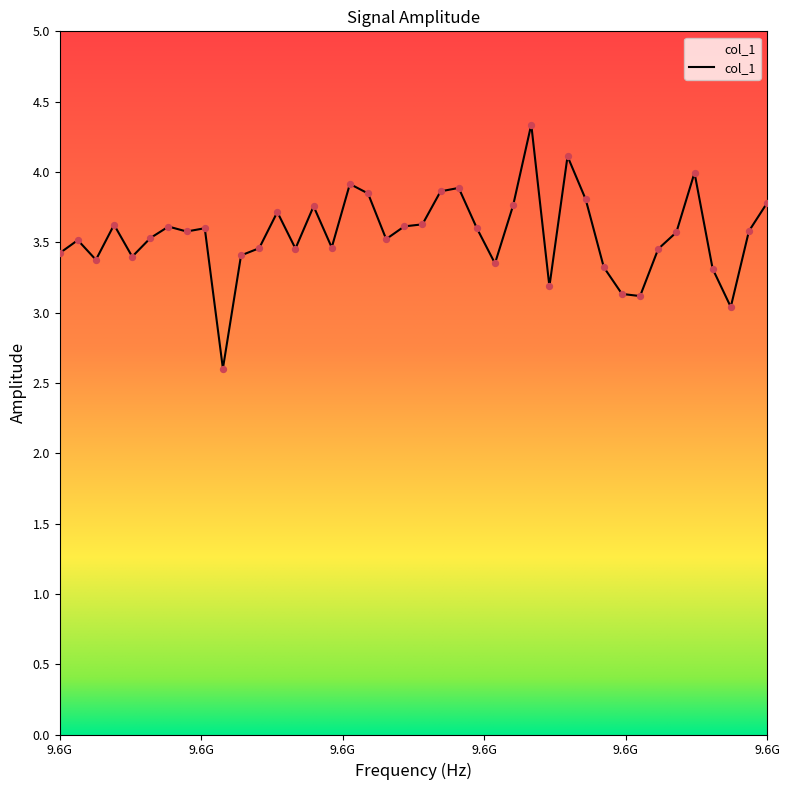

What is the difference between the maximum and minimum values?

1.7